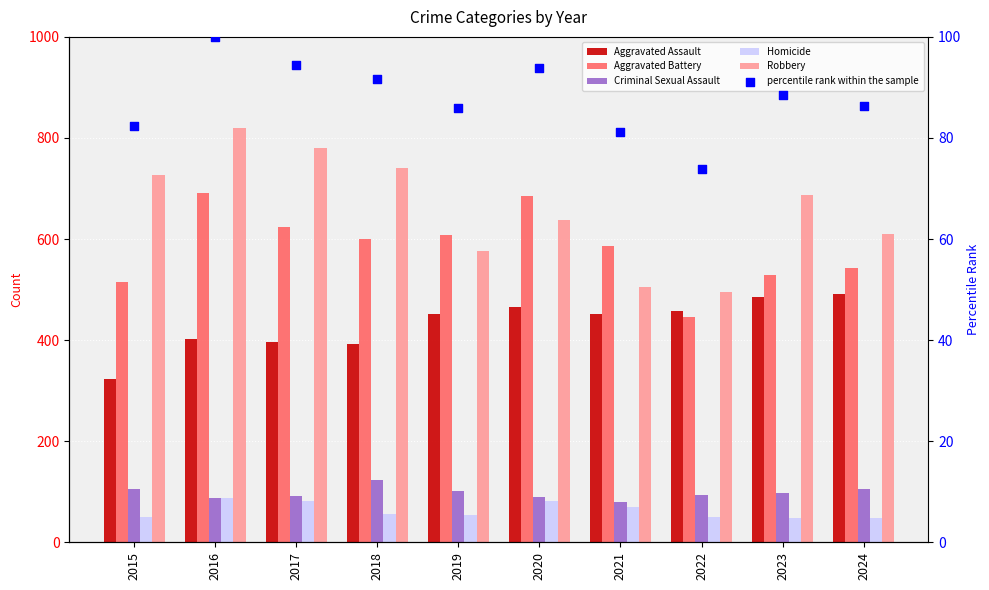

At which category is the sum across all series the highest?

2016